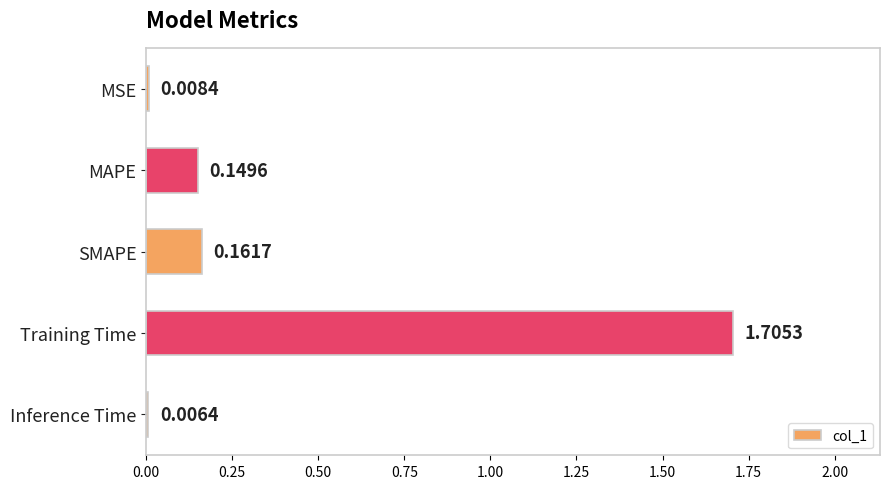

What is the label of the 5th bar from the top?

Inference Time